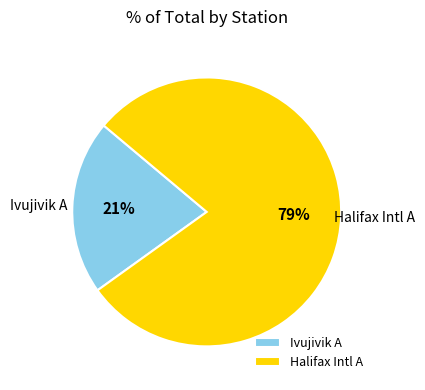

Between Ivujivik A and Halifax Intl A, which is larger?

Halifax Intl A